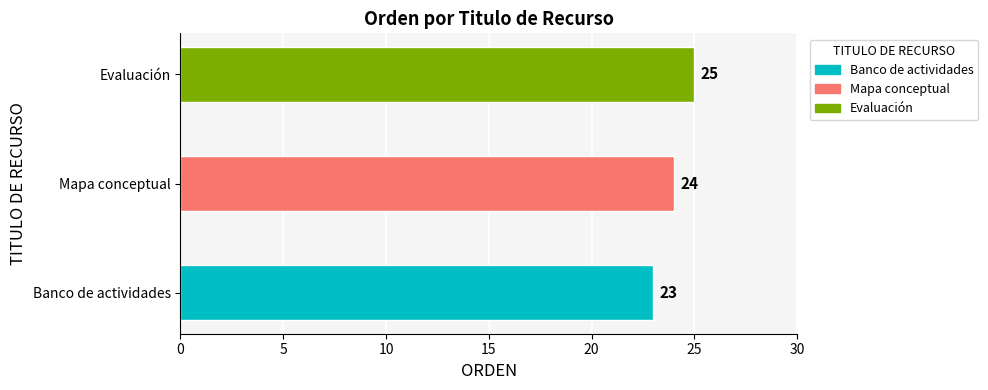

Rank the categories by value from lowest to highest.

Banco de actividades, Mapa conceptual, Evaluación